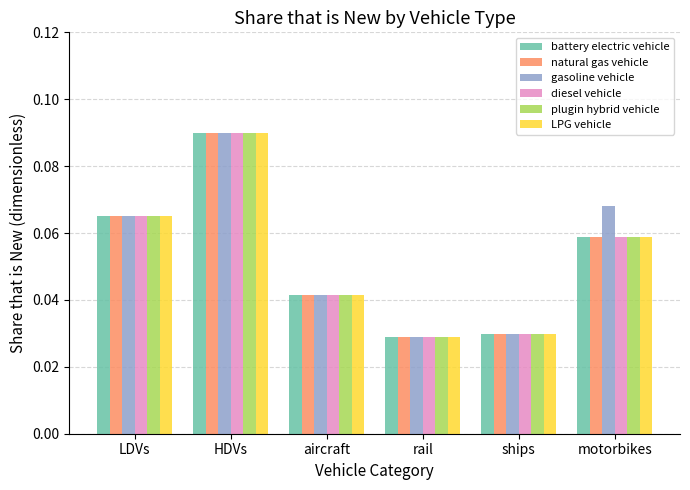

At how many categories does at least one series exceed 0?

6